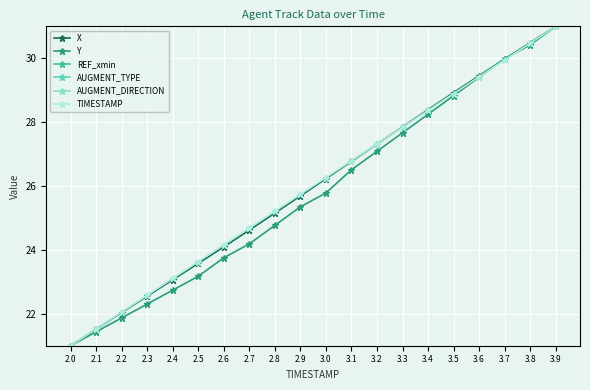

What is the average value of the X series?

26.0